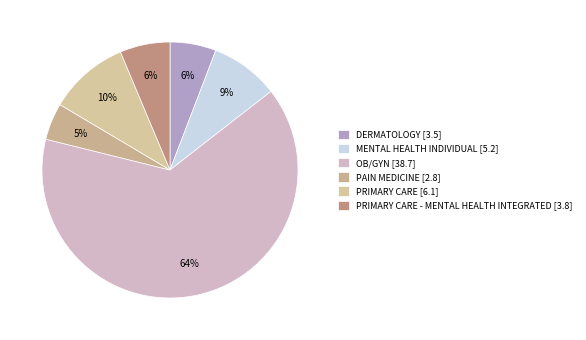

What is the smallest slice in the pie chart?

PAIN MEDICINE [2.8]